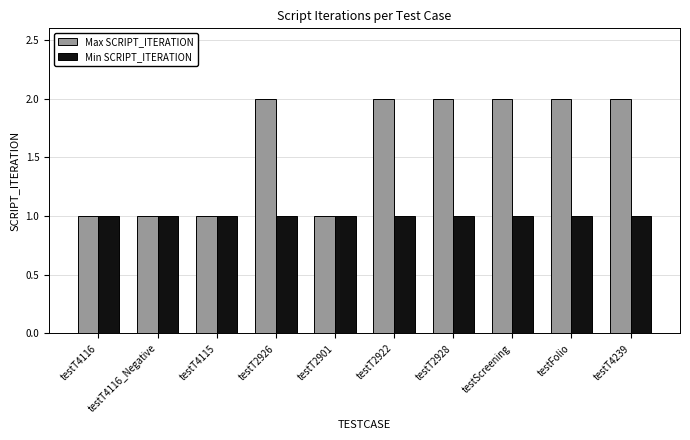

How many distinct data groups are displayed?

2